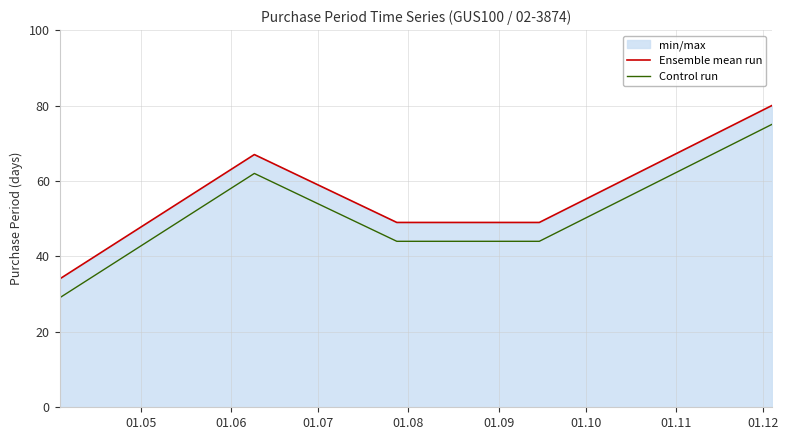

What is the difference between the maximum and second lowest values in the Control run series?

31